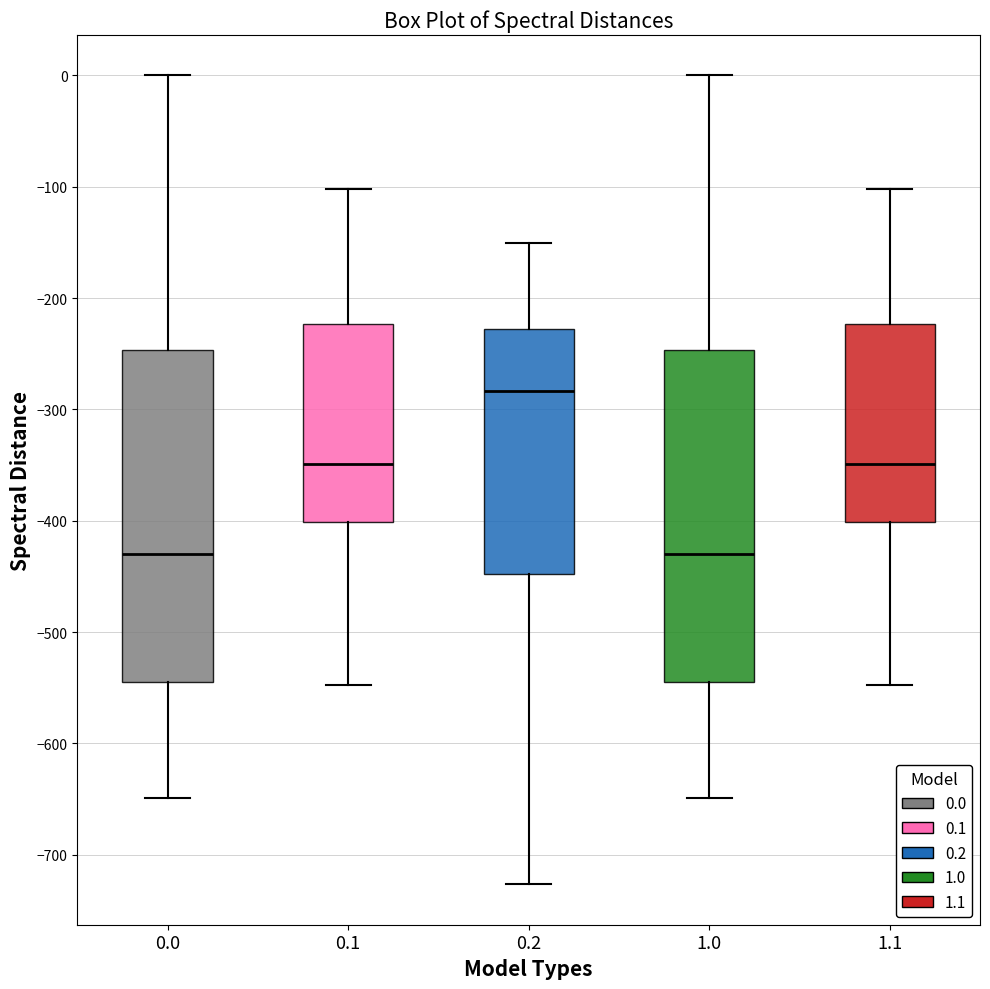

Reading left to right, transcribe this box plot: for each box, give where its median line is, the range the box spans, and where its two whiskers end, as read against the y-axis. The values are not printed on the chart, so give them approximately, as read against the axis.

0.0: median -430, box -540 to -250, whiskers -650 to 0
0.1: median -350, box -400 to -220, whiskers -550 to -100
0.2: median -280, box -450 to -230, whiskers -730 to -150
1.0: median -430, box -540 to -250, whiskers -650 to 0
1.1: median -350, box -400 to -220, whiskers -550 to -100